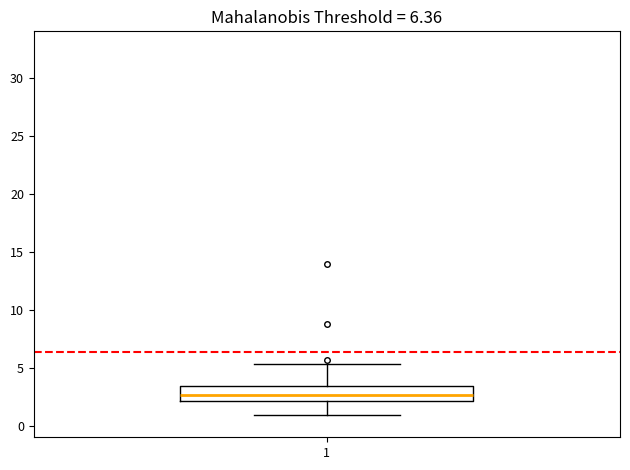

Transcribe this box plot: give where the median line is, the range the box spans, and where the two whiskers end, as read against the y-axis. The values are not printed on the chart, so give them approximately, as read against the axis.

median 2.5, box 2.0 to 3.5, whiskers 1.0 to 5.5